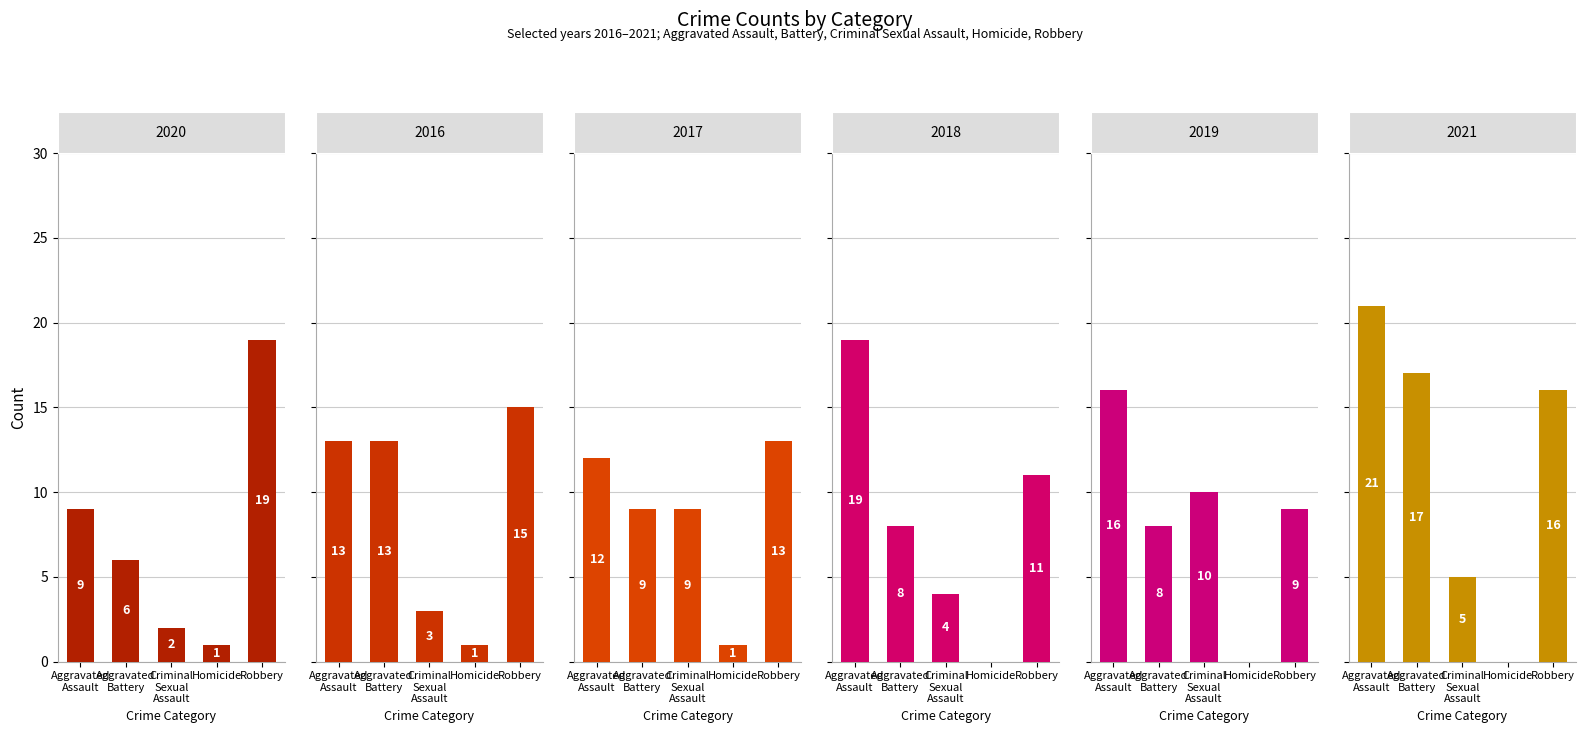

How many groups of bars are there?

5